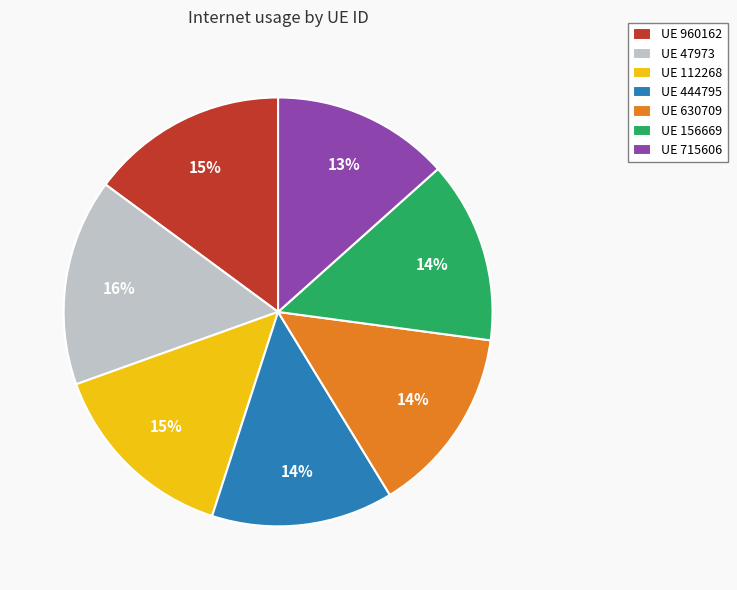

Does any single category account for the majority?

No